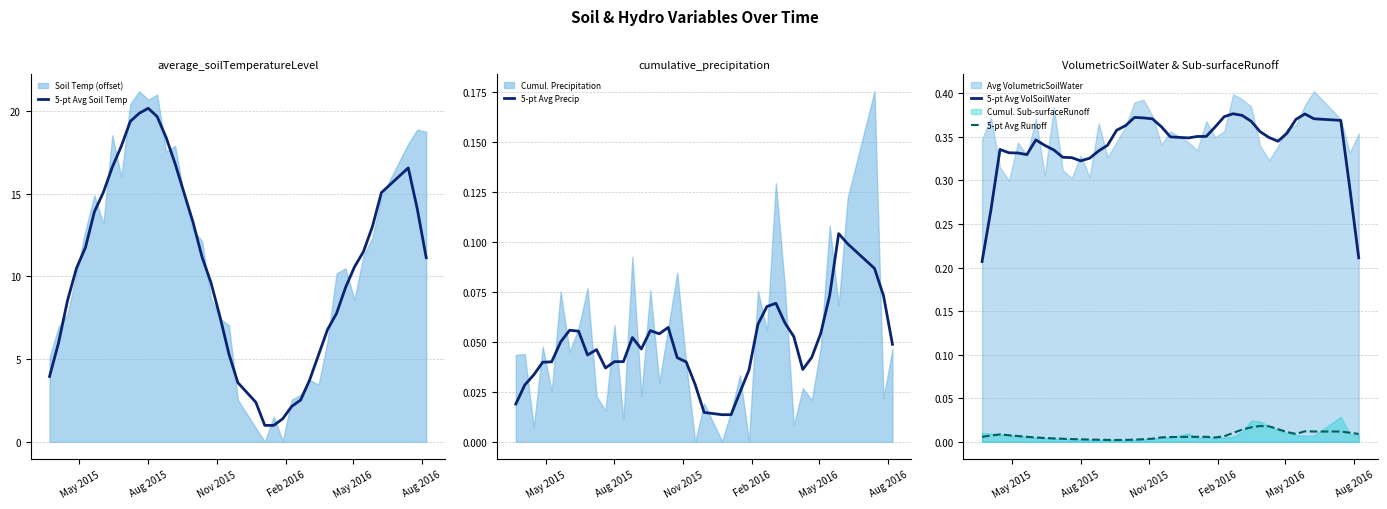

True or false: 5-pt Avg Runoff and 5-pt Avg VolSoilWater intersect in this chart.

False